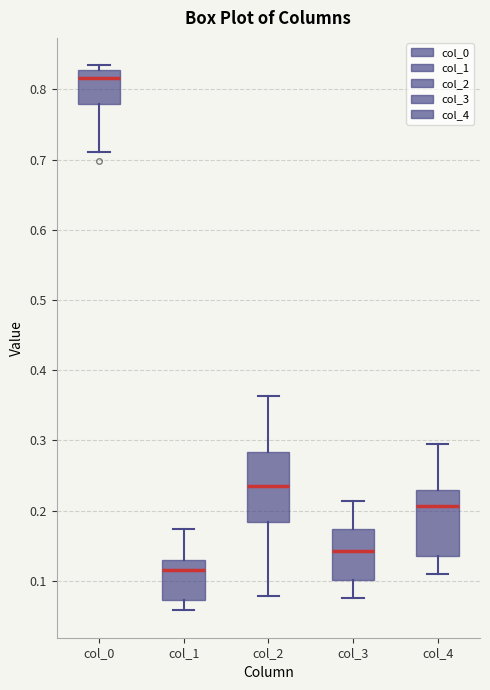

Where is the lower edge of the box for col_4 on the y-axis? The values are not printed on the chart, so give them approximately, as read against the axis.

0.14